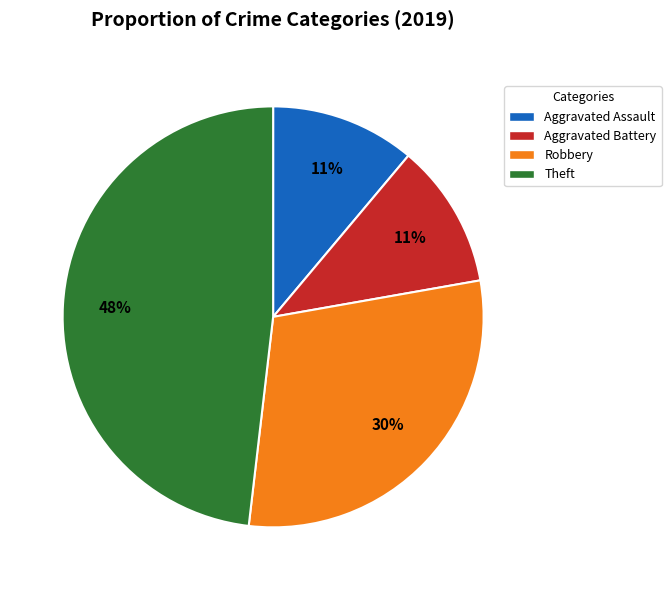

Is the sum of Theft and Aggravated Battery greater than half?

Yes